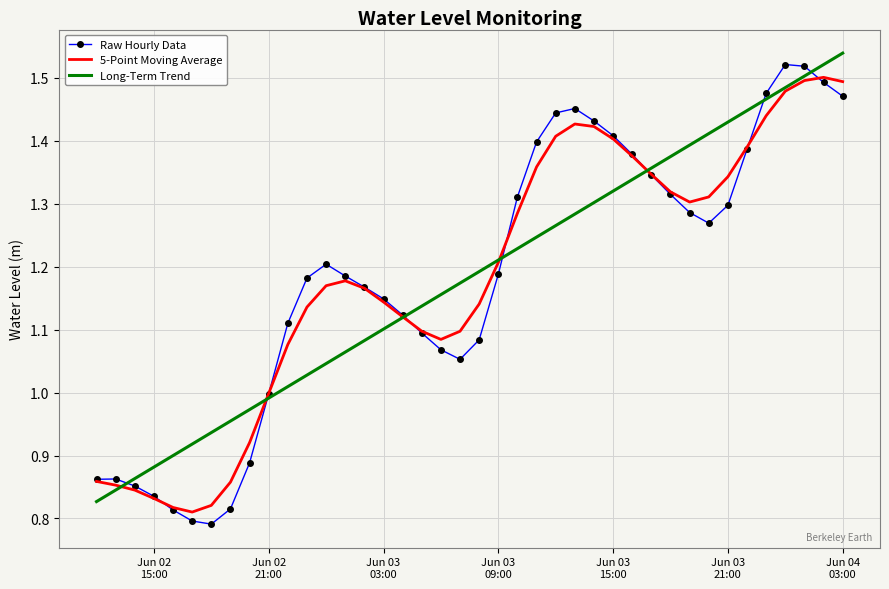

What are all the series names shown in the legend?

Raw Hourly Data, 5-Point Moving Average, Long-Term Trend